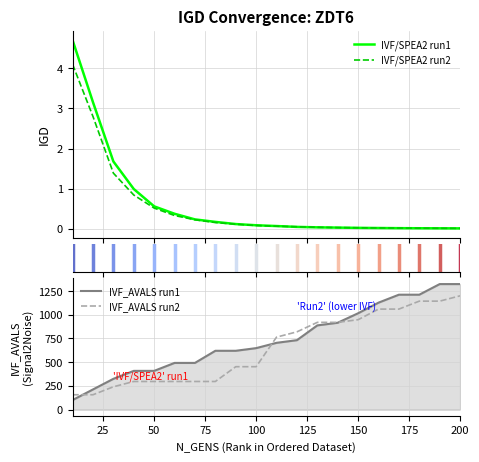

The value of IVF_AVALS run1 at 200 is 1898. True or false?

False